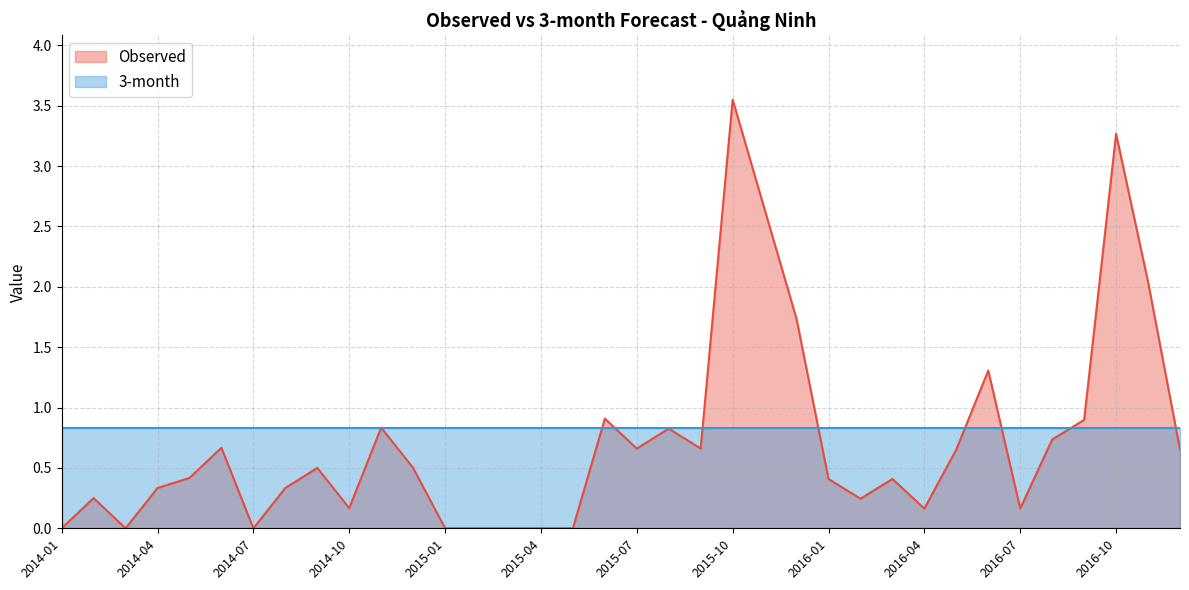

What is the value of the 25th point from the left?

0.4